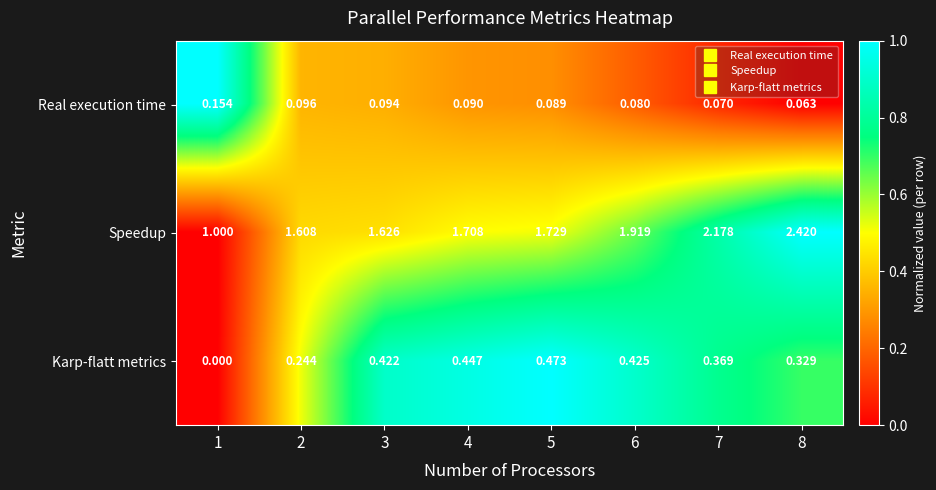

What is the spread (max minus min) of values at 7?

2.1